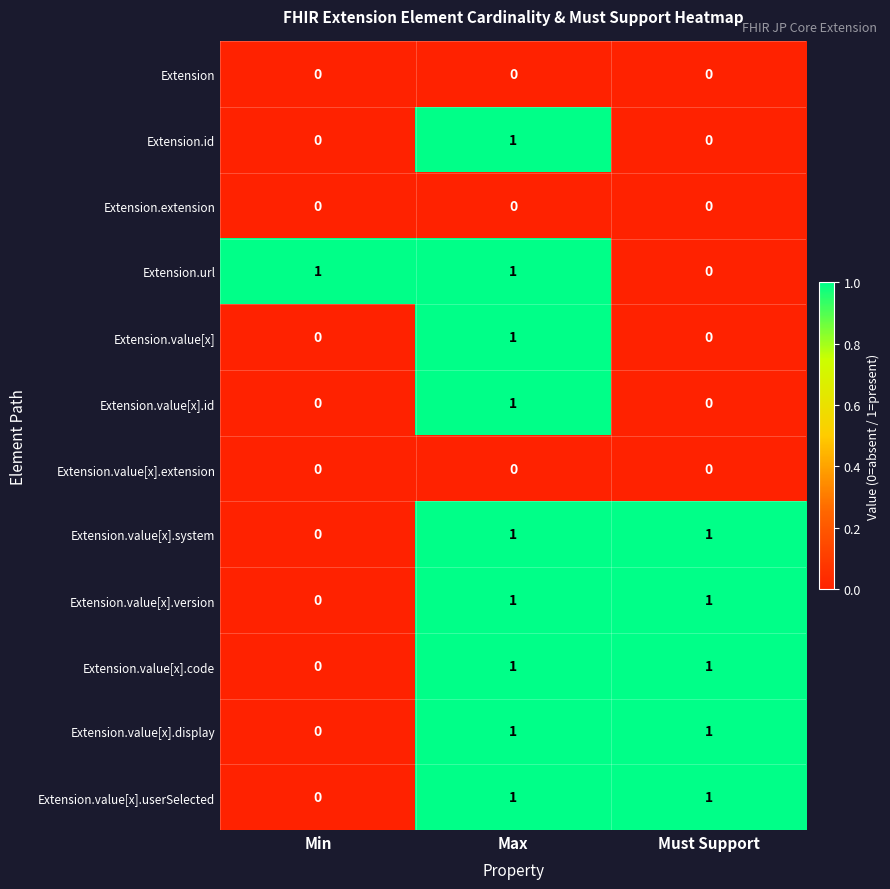

At which label is Extension.value[x].system closest to 0?

Min